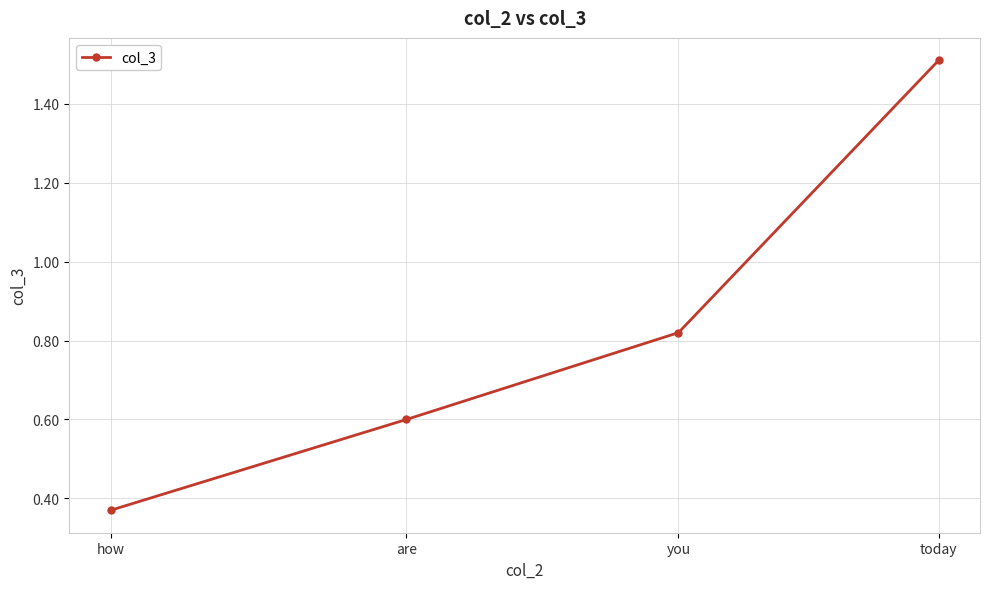

What is the sum of the values at how and are?

1.0